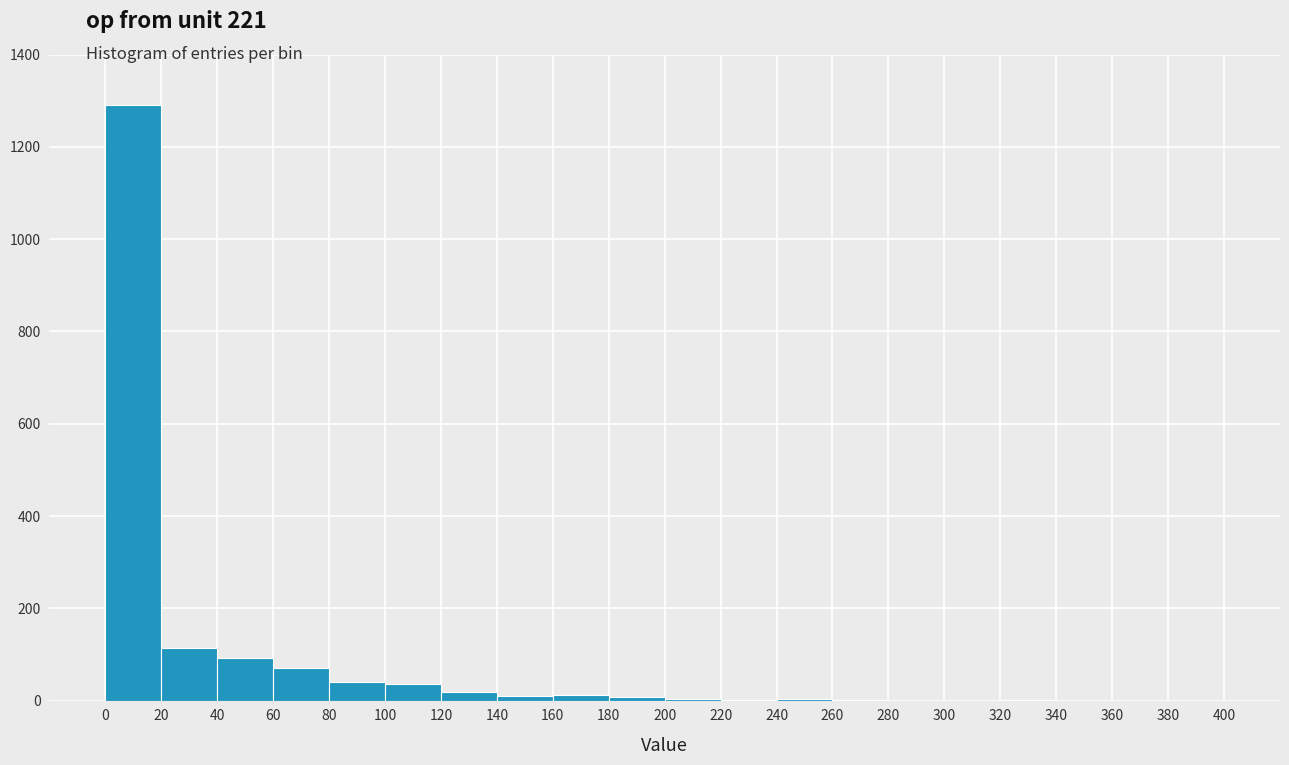

What is the height of the bar covering 120 to 140 on the x-axis? The values are not printed on the chart, so give them approximately, as read against the axis.

20